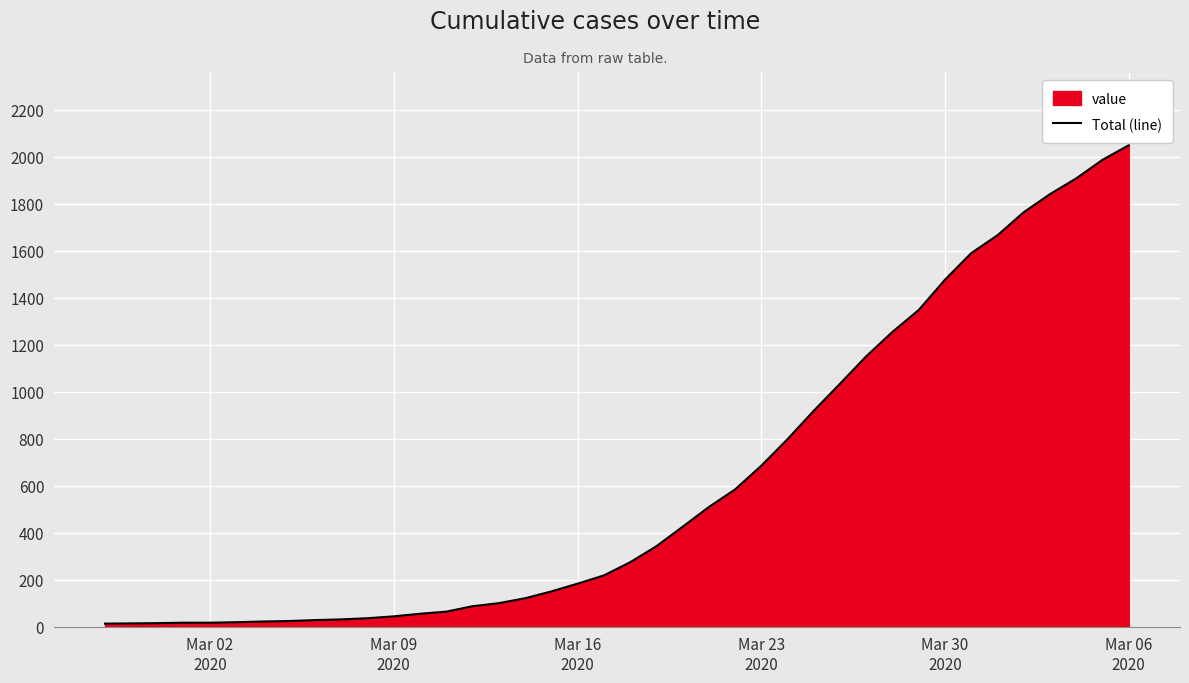

What is the maximum value shown in the chart?

2049